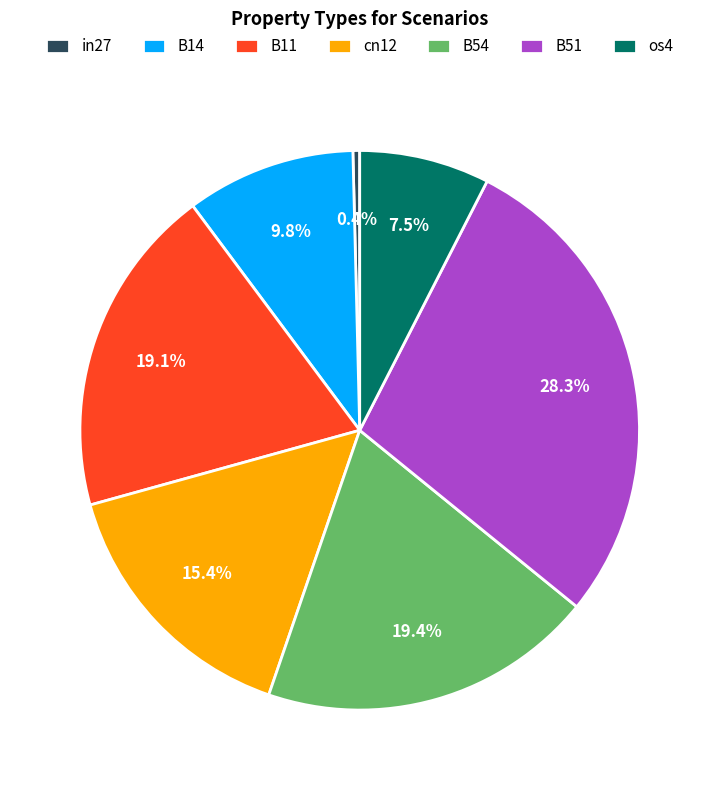

To the nearest percent, what percentage of the pie is B11?

19%